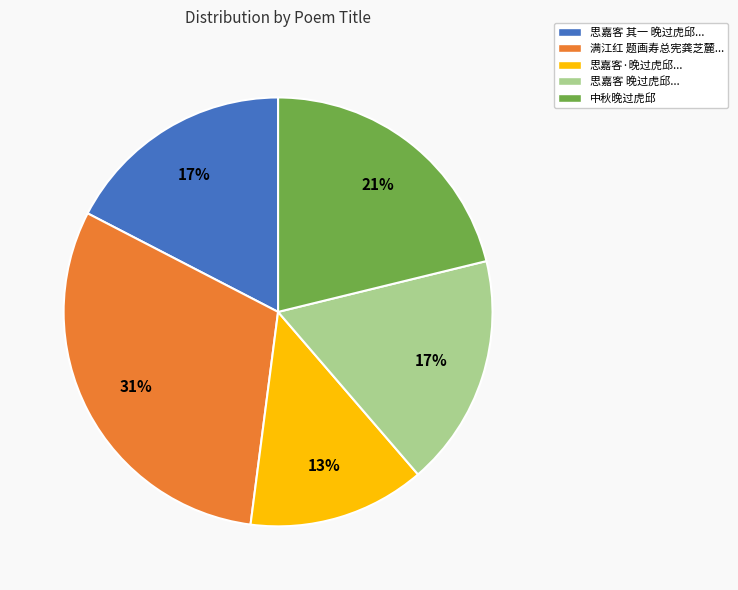

Is there a majority slice in this chart?

No